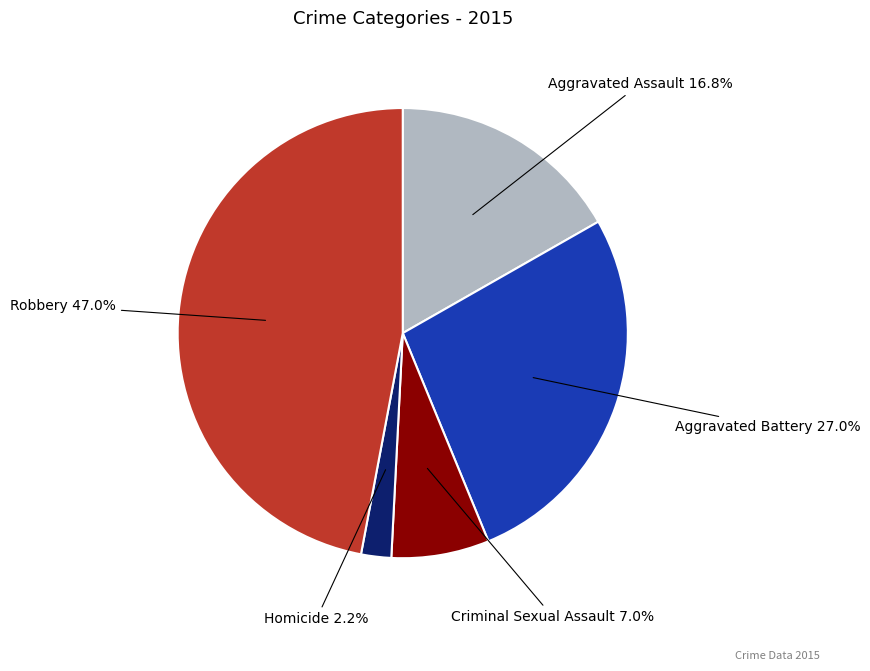

Is there a majority slice in this chart?

No